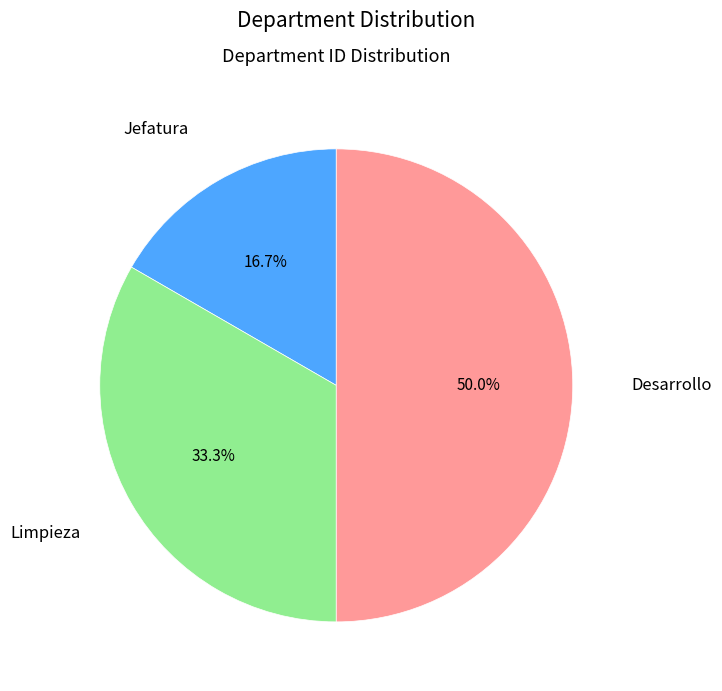

How many slices are in this pie chart?

3